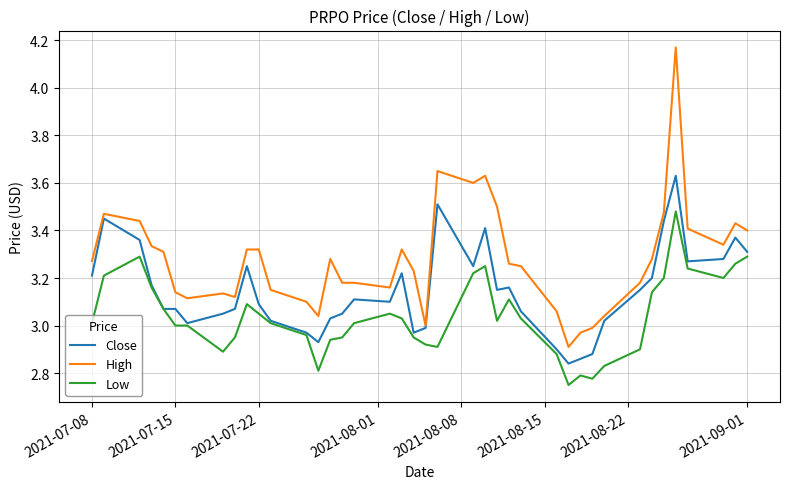

List the series in order of their overall mean, lowest first.

Low, Close, High